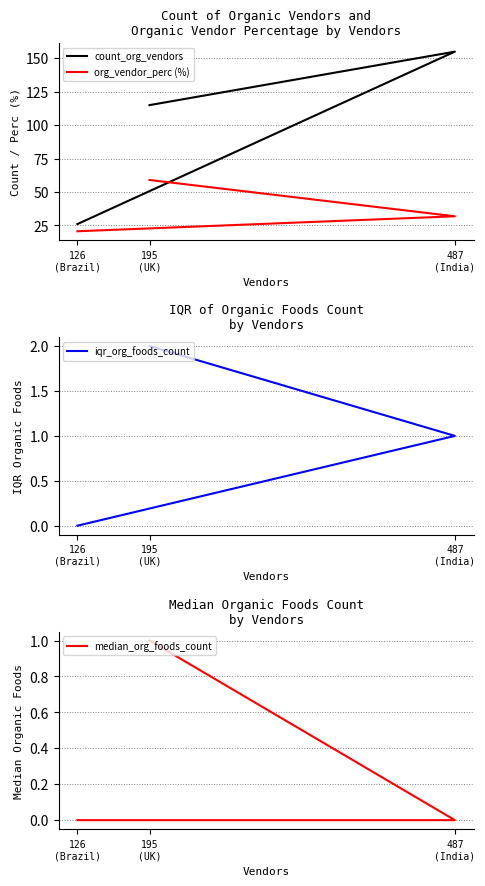

Between 487
(India) and 195
(UK), which series saw the biggest shift?

count_org_vendors